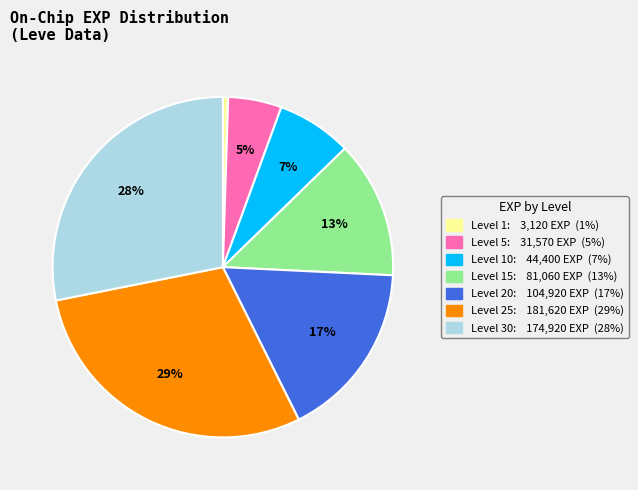

Does any single category account for the majority?

No